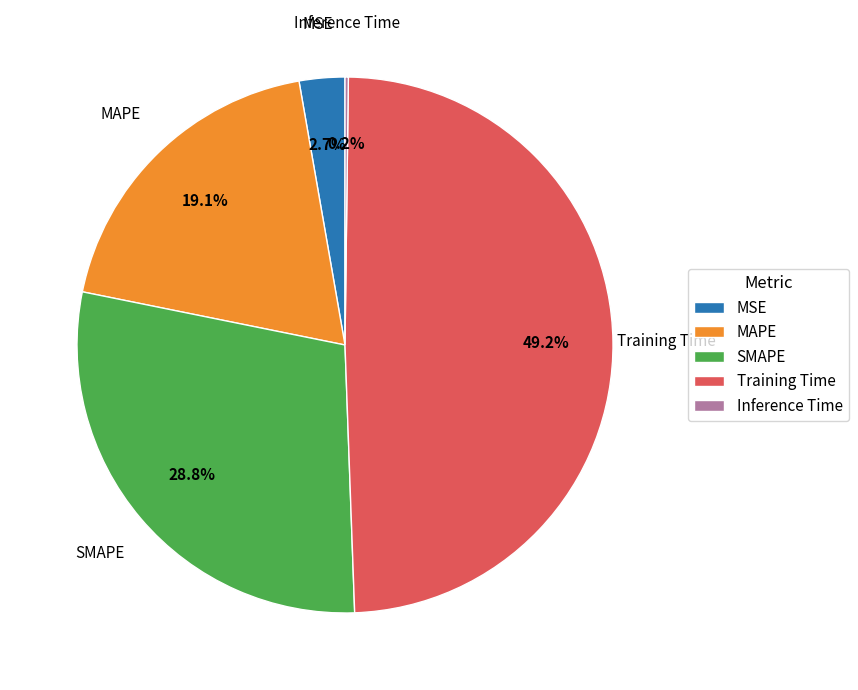

Which has a higher value, Training Time or MAPE?

Training Time